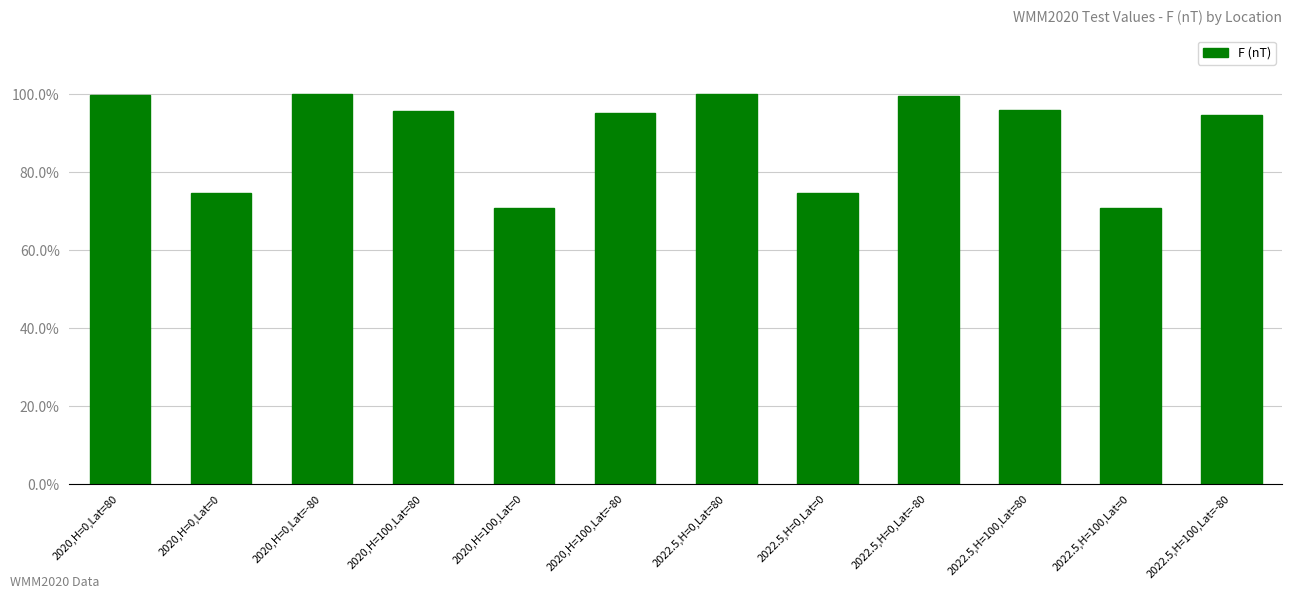

Rank the categories by value from lowest to highest.

2020,H=100,Lat=0, 2022.5,H=100,Lat=0, 2020,H=0,Lat=0, 2022.5,H=0,Lat=0, 2022.5,H=100,Lat=-80, 2020,H=100,Lat=-80, 2020,H=100,Lat=80, 2022.5,H=100,Lat=80, 2022.5,H=0,Lat=-80, 2020,H=0,Lat=80, 2022.5,H=0,Lat=80, 2020,H=0,Lat=-80